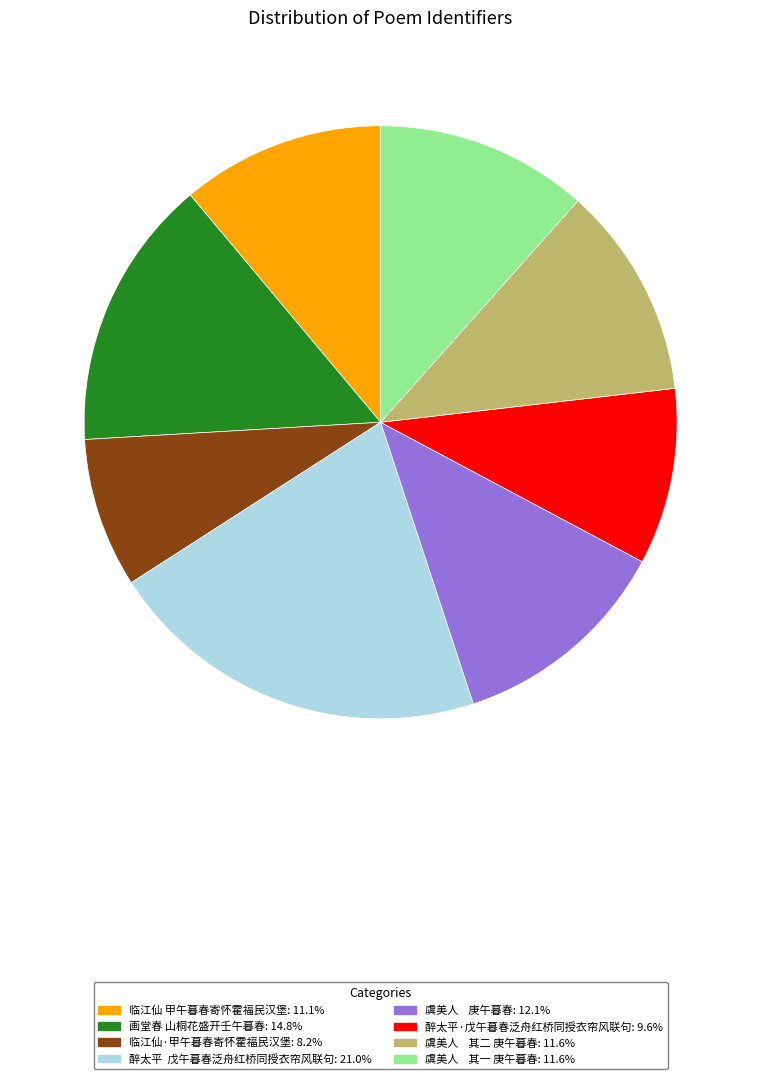

Is it true that 画堂春 山桐花盛开壬午暮春 is 15% of the pie?

True